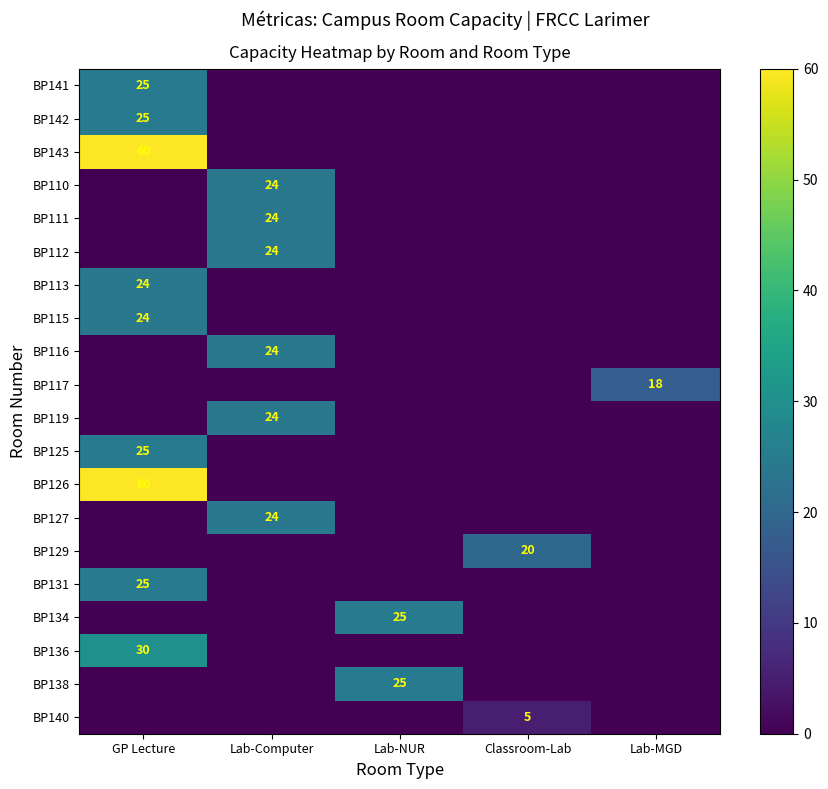

What is the difference between the maximum and minimum values in the BP113 series?

24